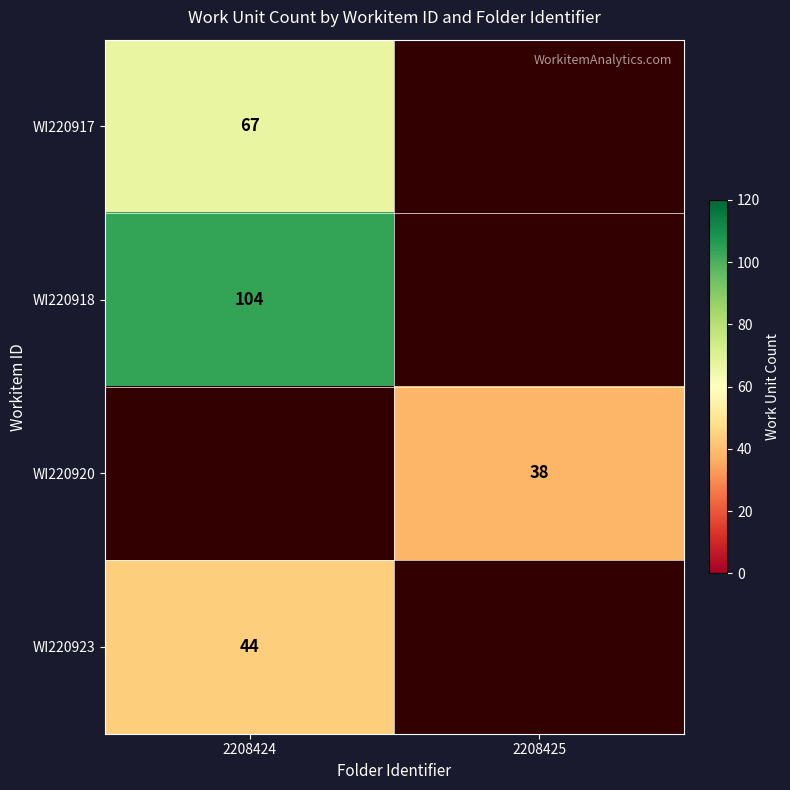

The WI220918 series shows 104 at 2208424. True or false?

True